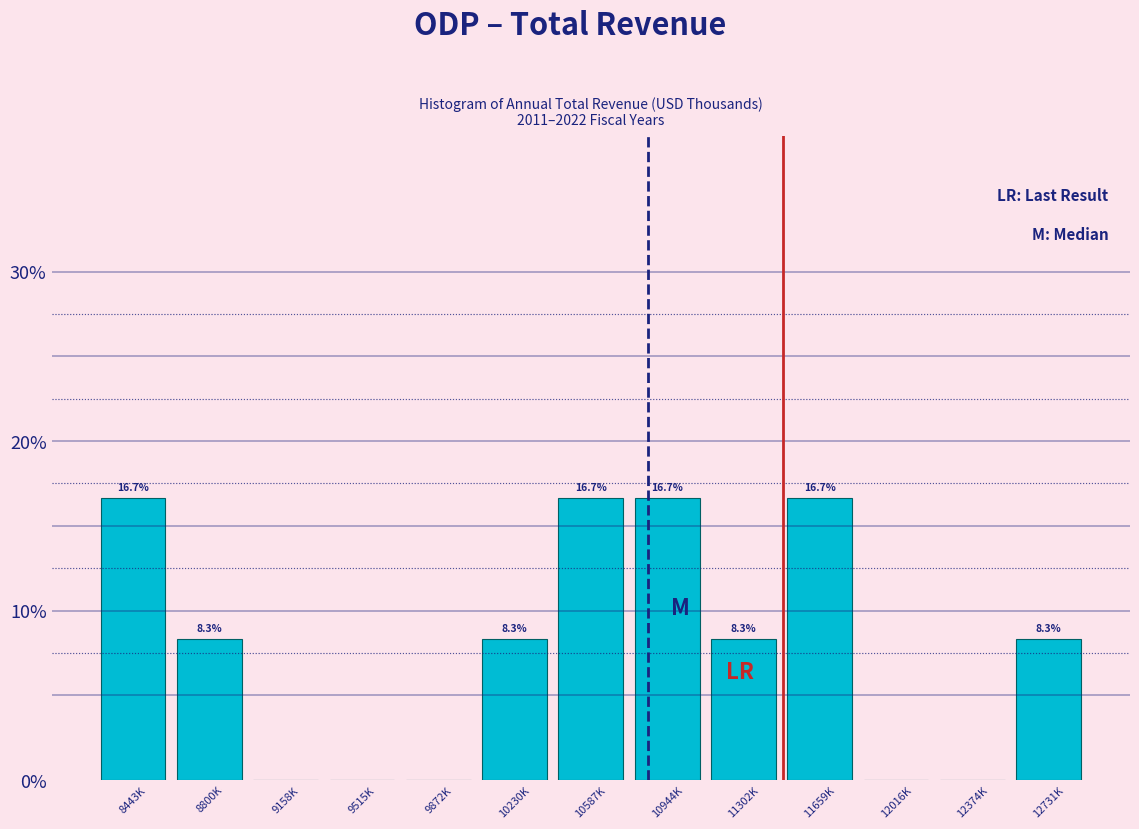

Reading right to left, list all the values displayed in this chart.

12731K=8.3	12374K=0.0	12016K=0.0	11659K=16.7	11302K=8.3	10944K=16.7	10587K=16.7	10230K=8.3	9872K=0.0	9515K=0.0	9158K=0.0	8800K=8.3	8443K=16.7